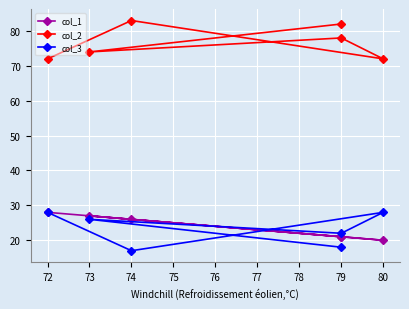

True or false: col_1 and col_3 intersect in this chart.

True